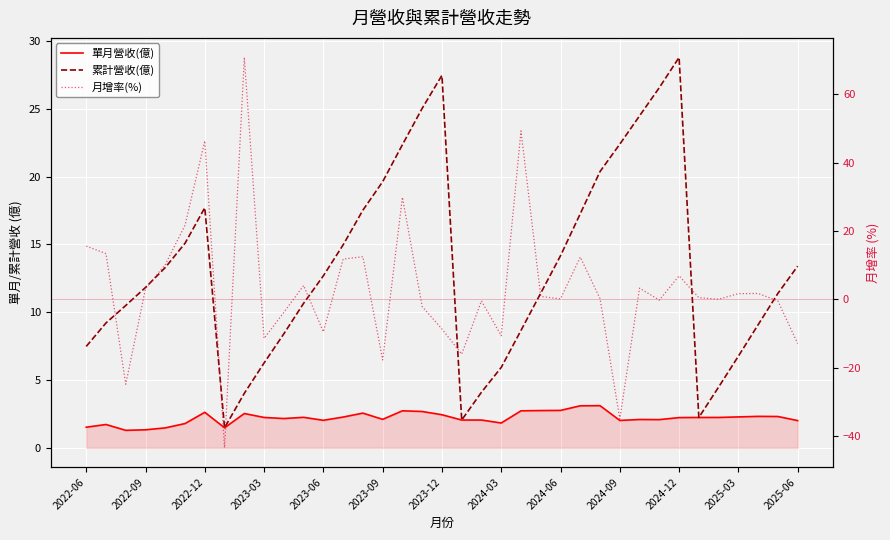

Read the 累計營收(億) value at 22.

8.7